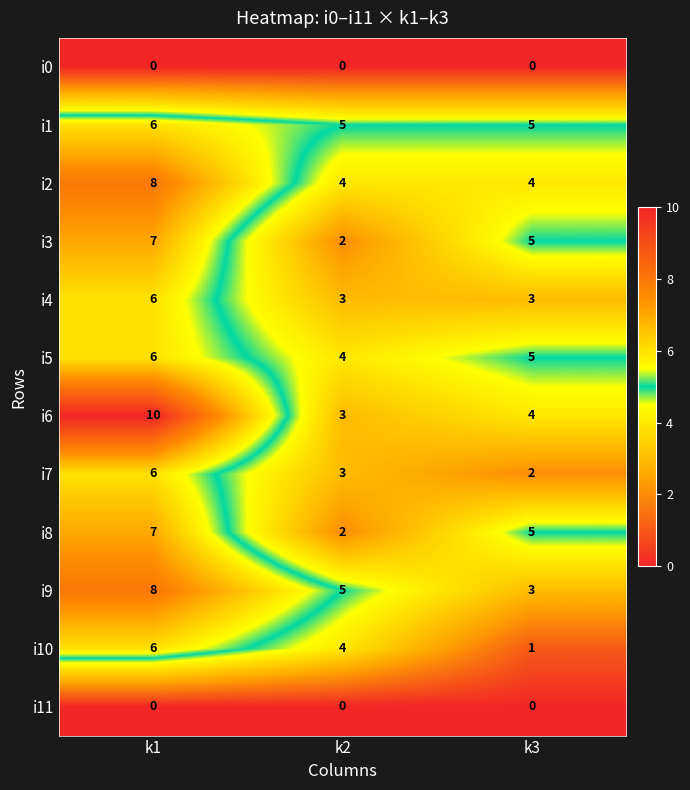

How many series are shown in this chart?

12